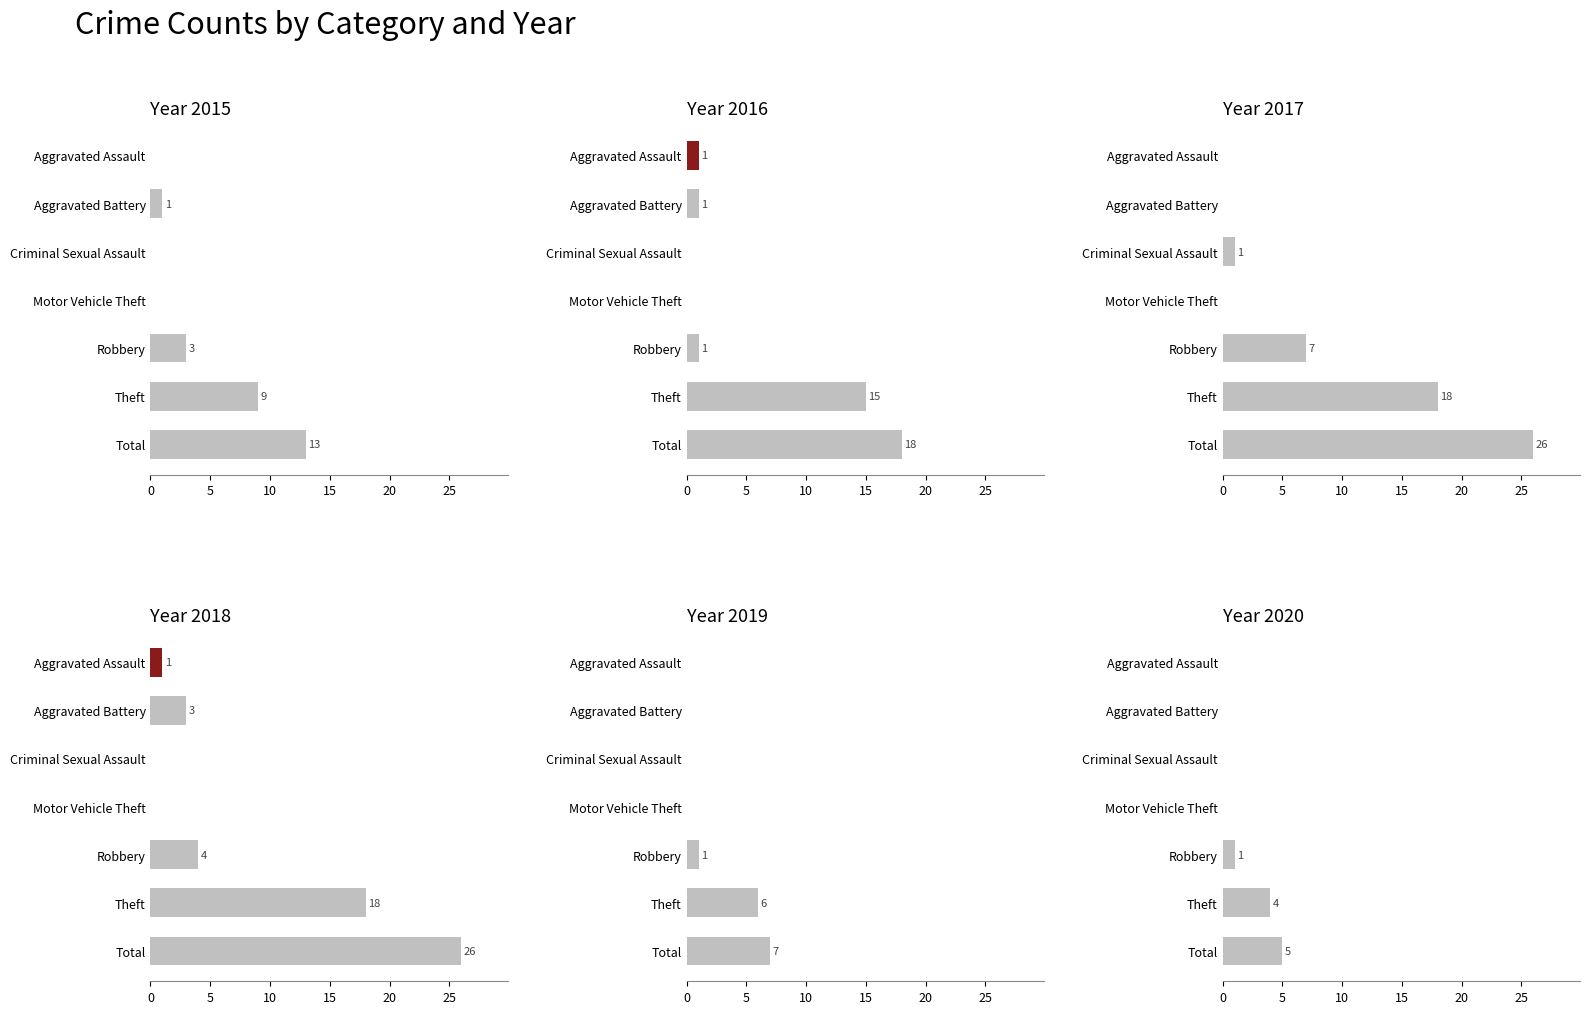

Reading left to right, list all the values displayed in this chart.

2015: Aggravated Assault=0	Aggravated Battery=1	Criminal Sexual Assault=0	Motor Vehicle Theft=0	Robbery=3	Theft=9	Total=13
2016: Aggravated Assault=1	Aggravated Battery=1	Criminal Sexual Assault=0	Motor Vehicle Theft=0	Robbery=1	Theft=15	Total=18
2017: Aggravated Assault=0	Aggravated Battery=0	Criminal Sexual Assault=1	Motor Vehicle Theft=0	Robbery=7	Theft=18	Total=26
2018: Aggravated Assault=1	Aggravated Battery=3	Criminal Sexual Assault=0	Motor Vehicle Theft=0	Robbery=4	Theft=18	Total=26
2019: Aggravated Assault=0	Aggravated Battery=0	Criminal Sexual Assault=0	Motor Vehicle Theft=0	Robbery=1	Theft=6	Total=7
2020: Aggravated Assault=0	Aggravated Battery=0	Criminal Sexual Assault=0	Motor Vehicle Theft=0	Robbery=1	Theft=4	Total=5